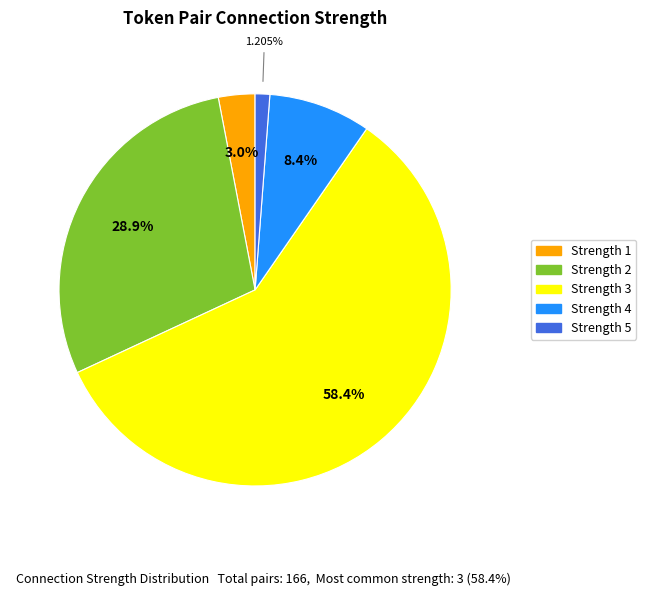

Is there any slice that represents more than half of the pie?

Yes